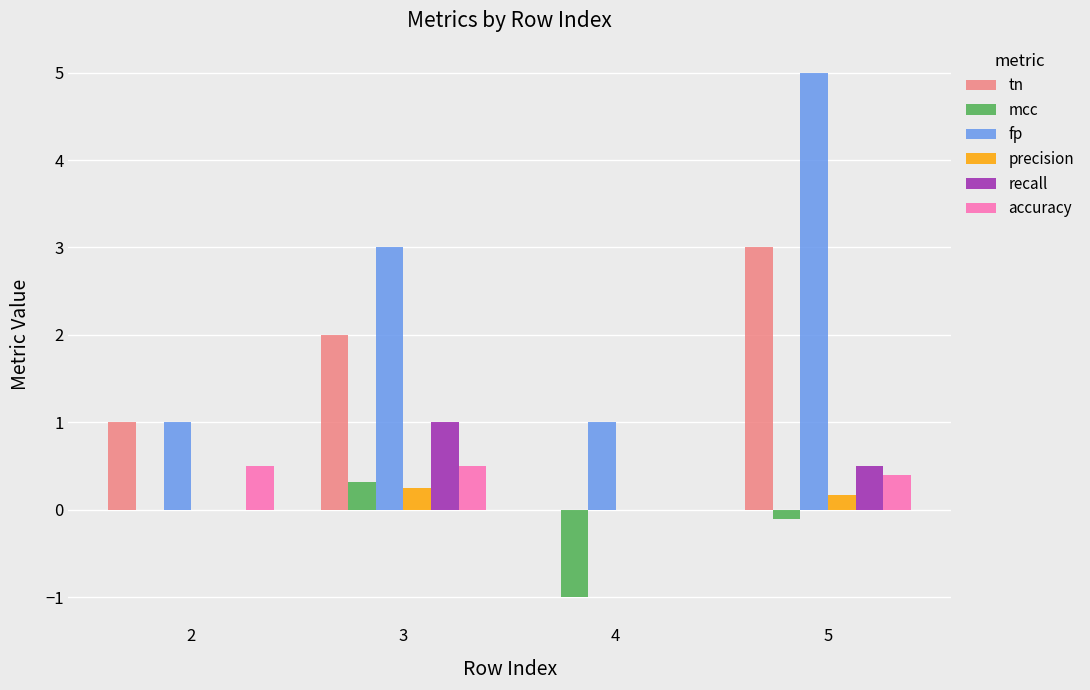

At which category is the sum across all series the highest?

5